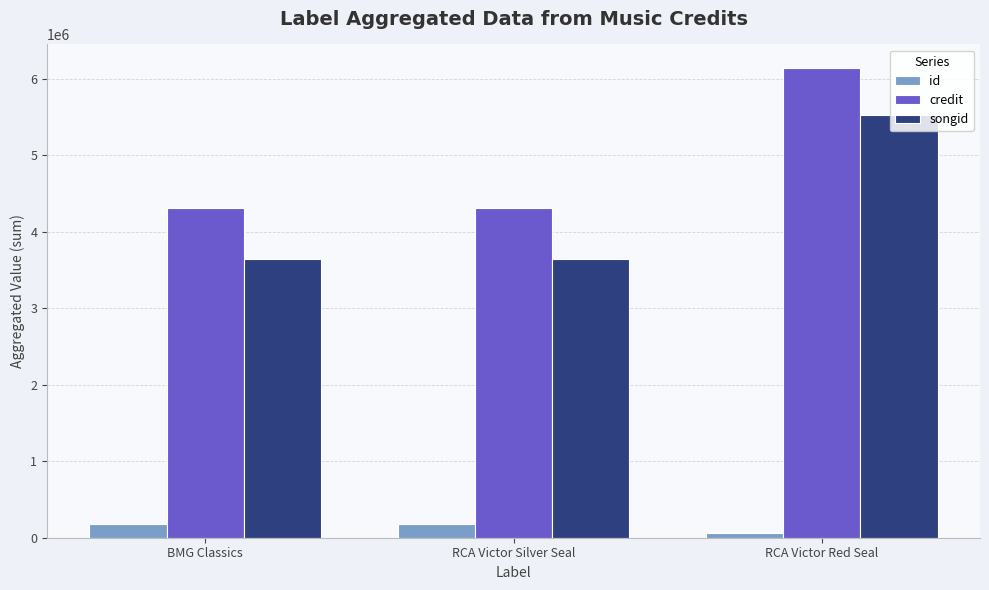

Is the value of id at RCA Victor Red Seal greater than the value of credit at RCA Victor Silver Seal?

No